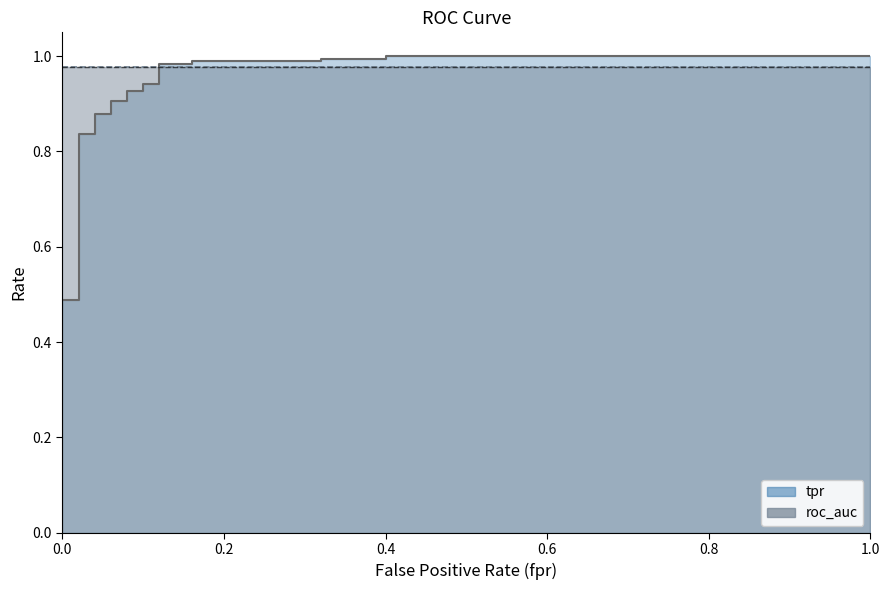

Does the chart display data point markers on the line(s)?

No